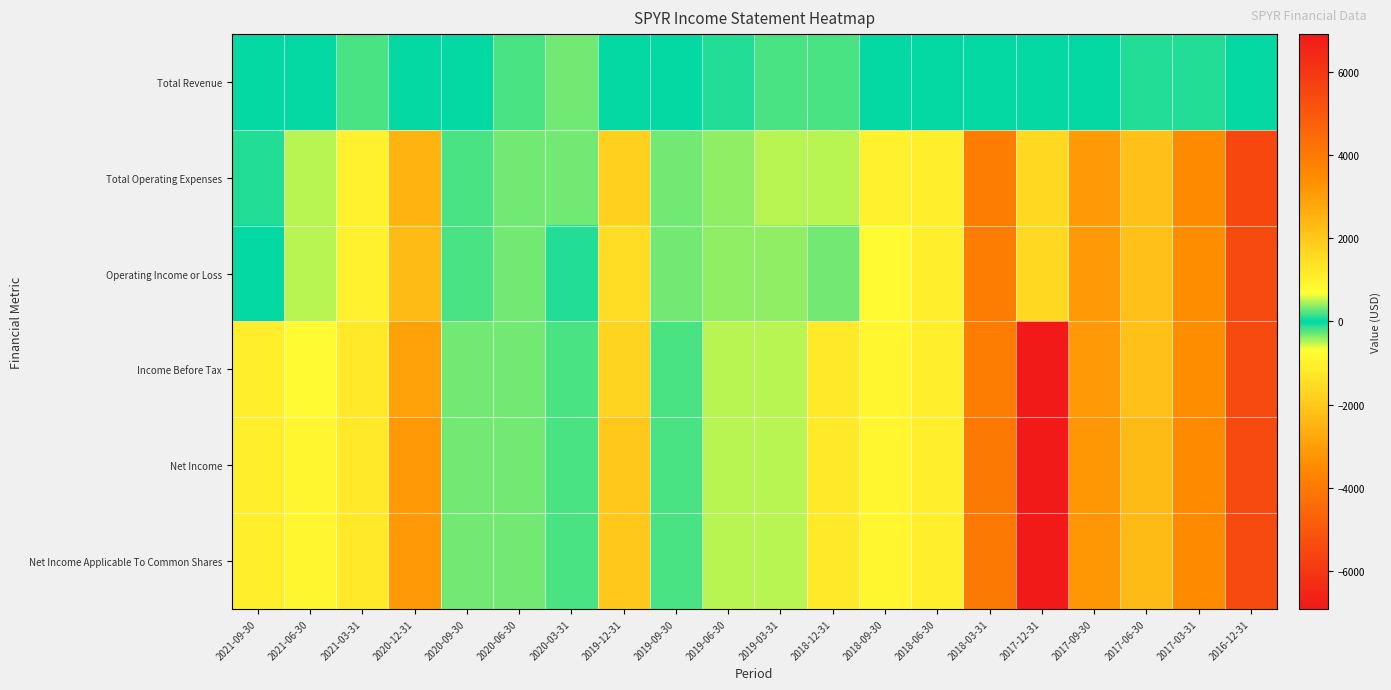

What is the spread (max minus min) of values at 2017-12-31?

8500